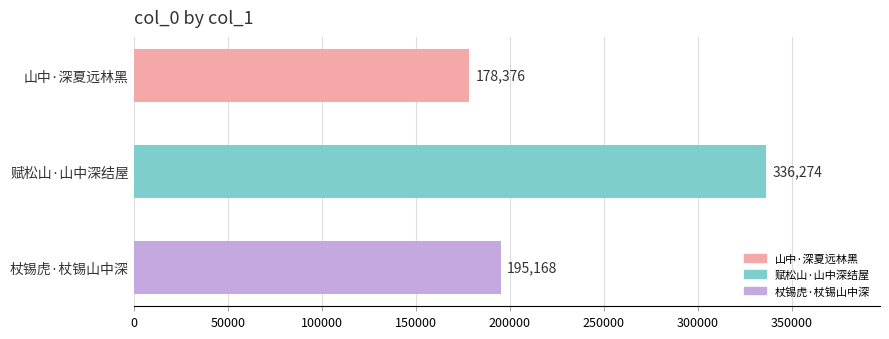

Reading top to bottom, list all the values displayed in this chart.

山中·深夏远林黑=178376	赋松山·山中深结屋=336274	杖锡虎·杖锡山中深=195168